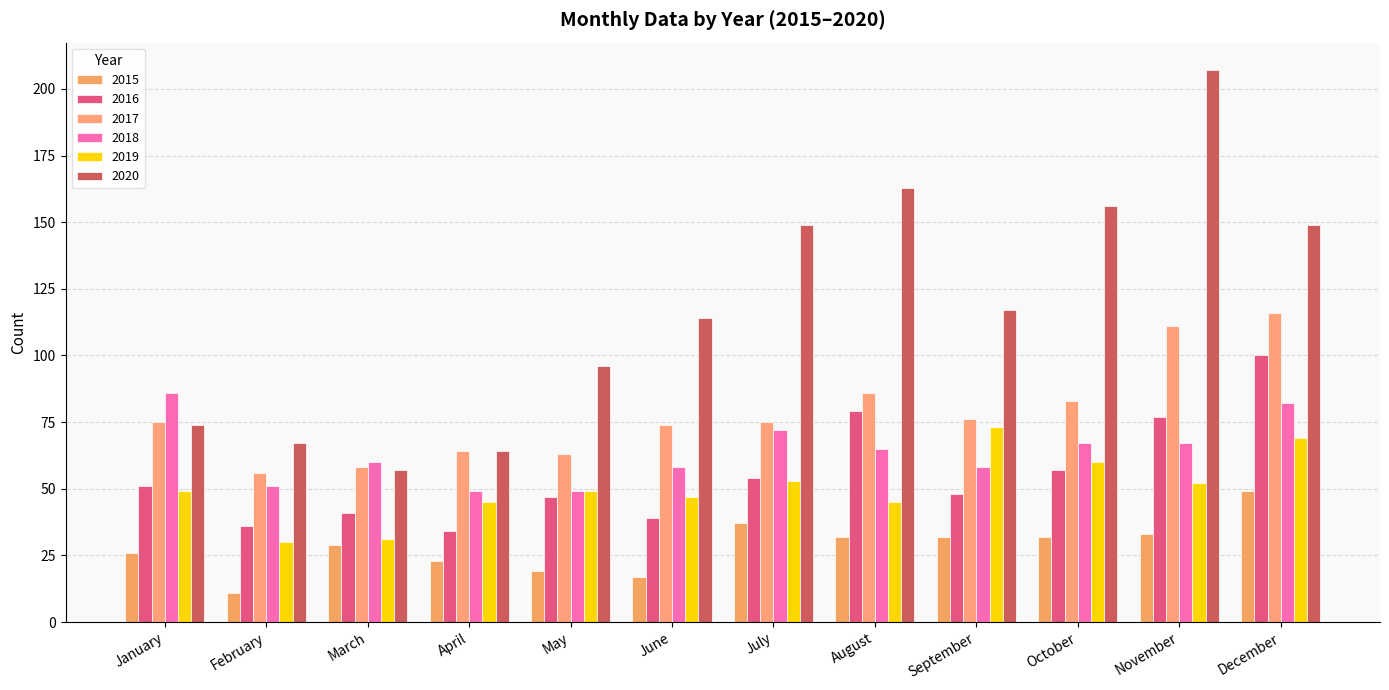

The value of 2017 at February is 96. True or false?

False